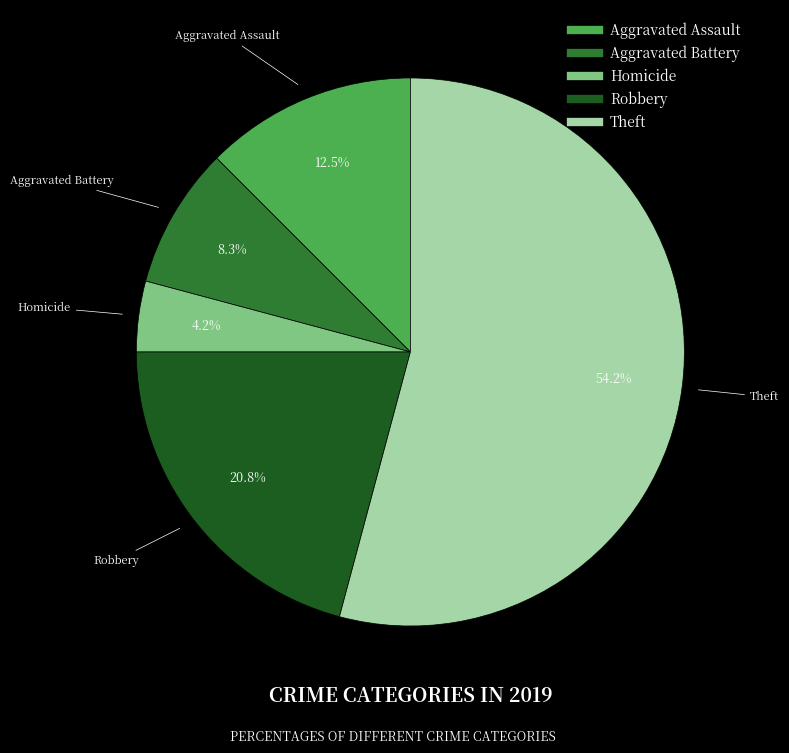

Is there a majority slice in this chart?

Yes